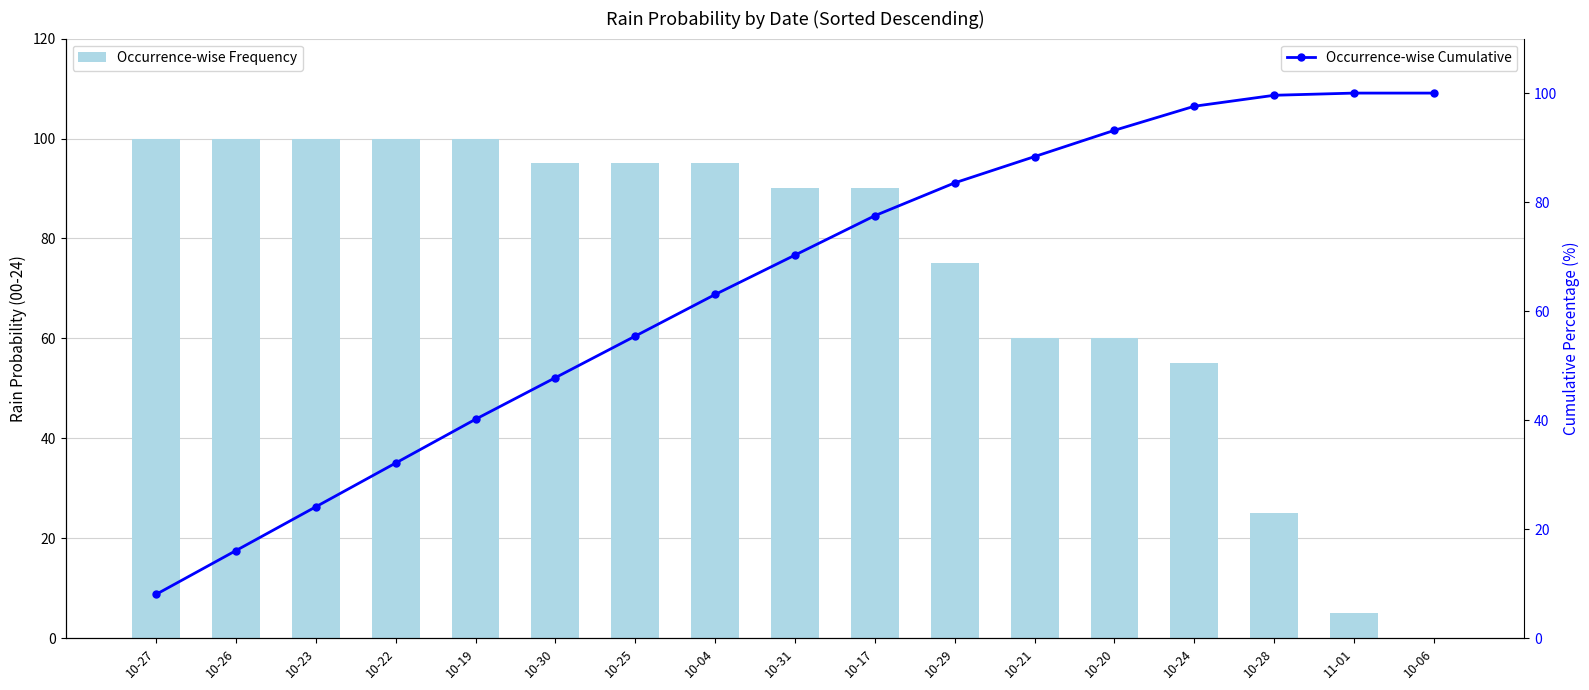

Between 10-19 and 10-06, which series saw the biggest shift?

rain_00-24